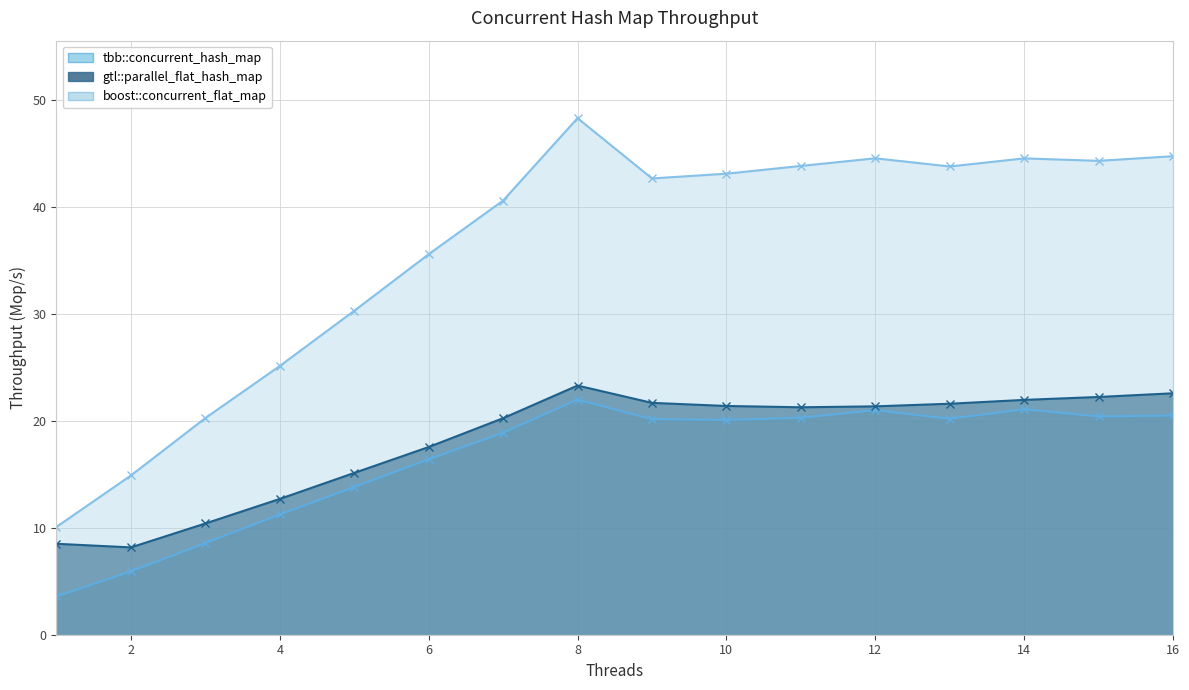

What is the lowest value of the boost::concurrent_flat_map series?

10.1